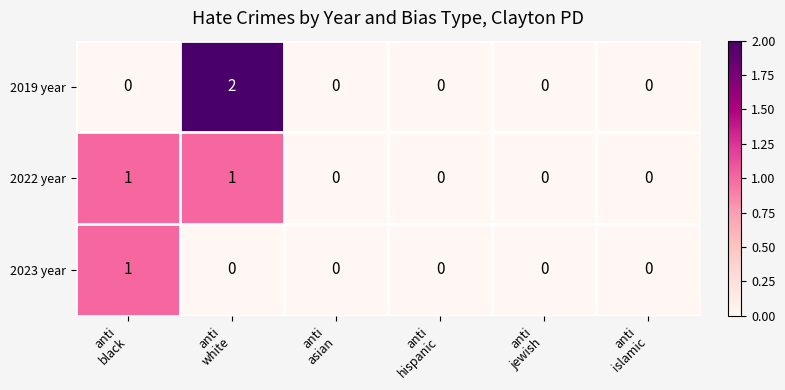

How many 2019 year values are between 0 and 1?

5